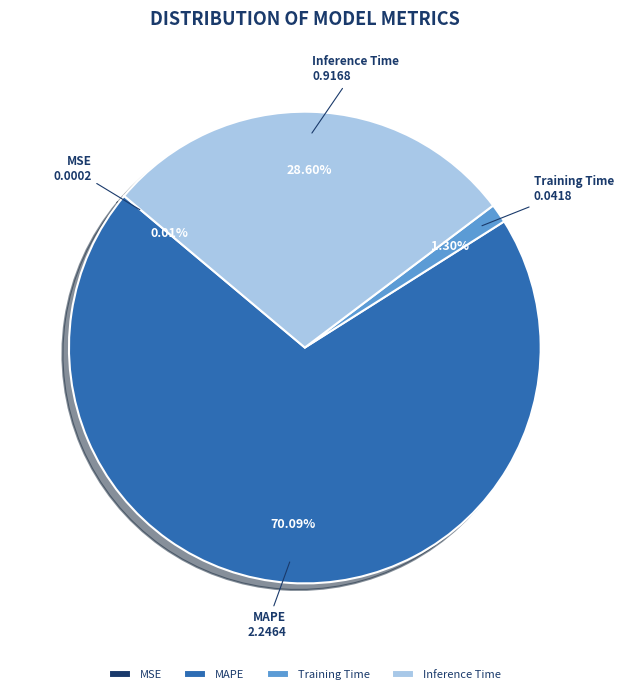

Which category has the biggest portion of the pie?

MAPE